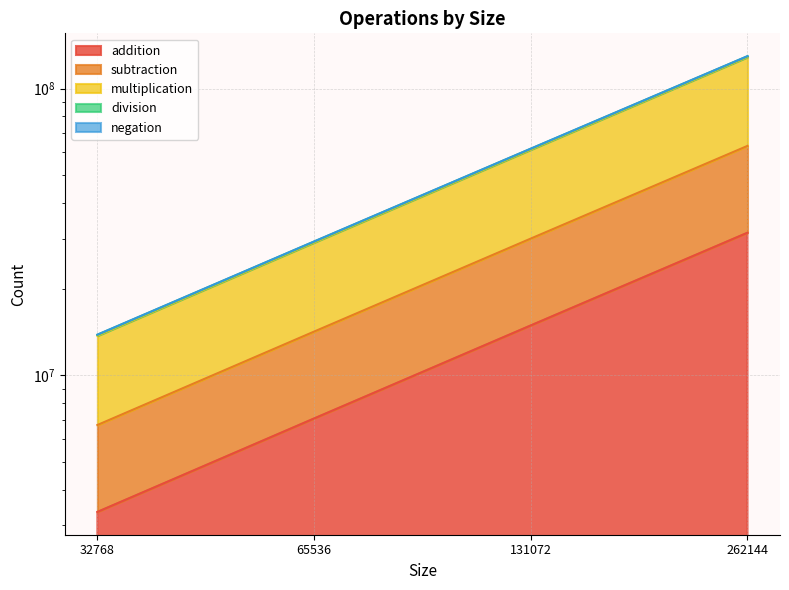

What is the sum of all subtraction values?

114130940